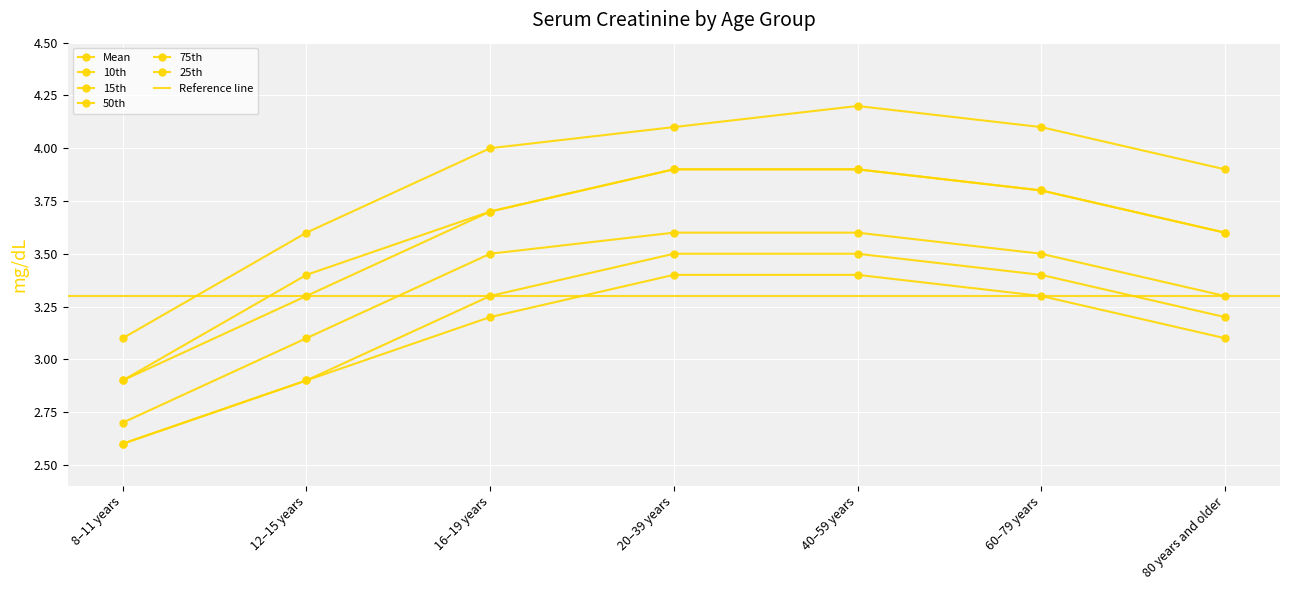

What is the sum of all 15th values?

22.4